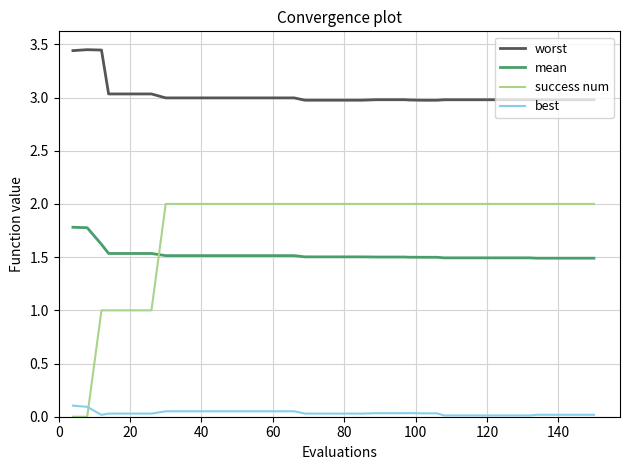

Which series has the widest spread of values?

success num